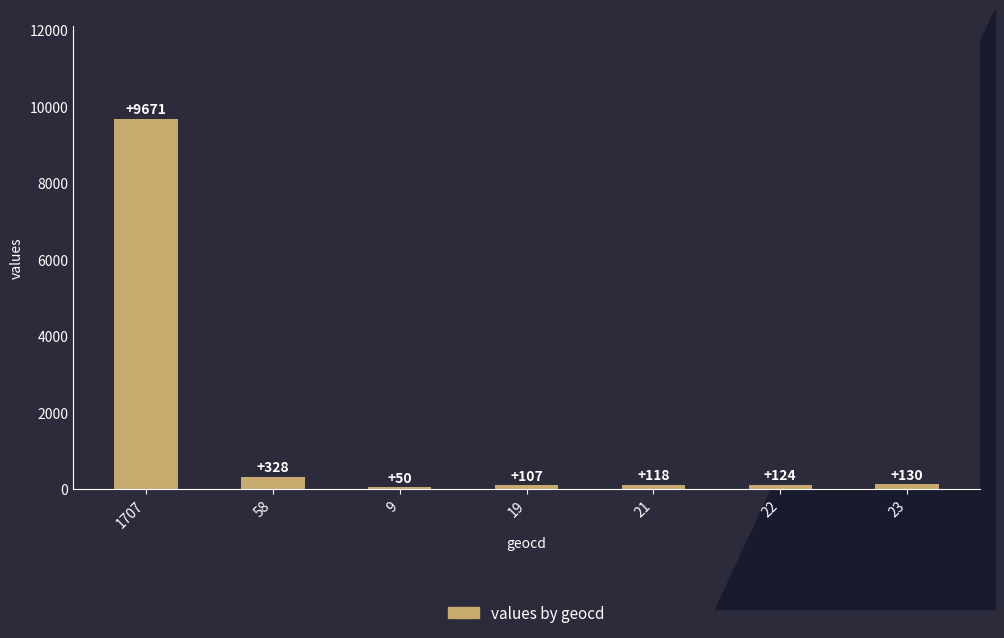

Count the number of data series in this chart.

1